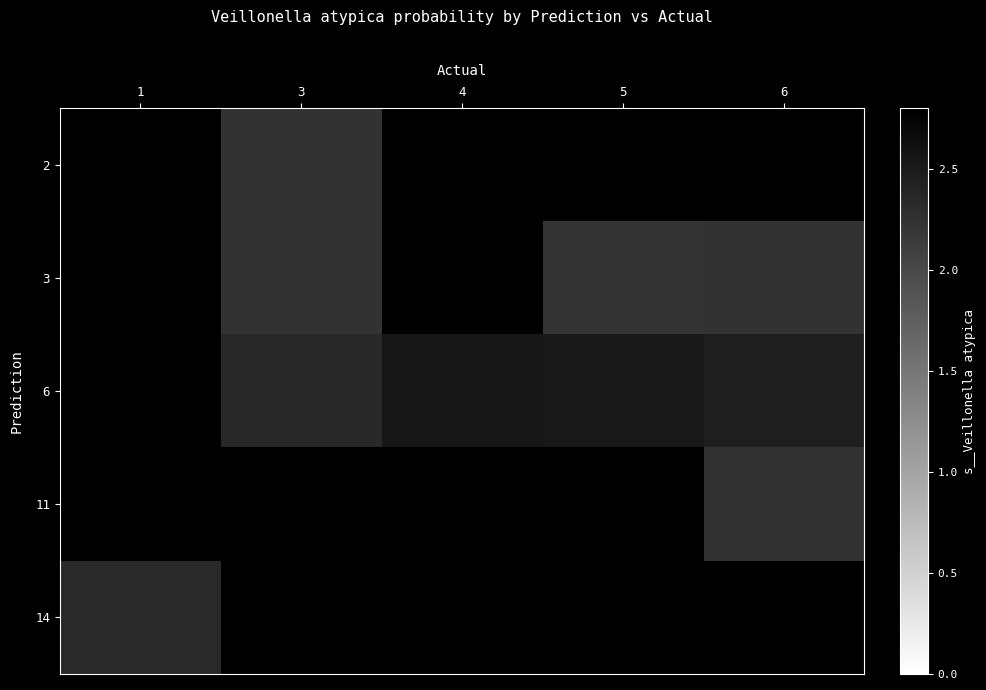

List the series in order of their overall mean, highest first.

2, 3, 6, 11, 14